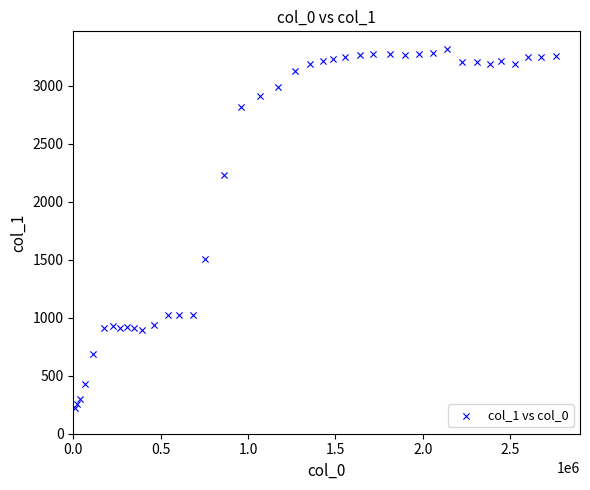

What Y value in the scatter plot is closest to 1768?

1507.2